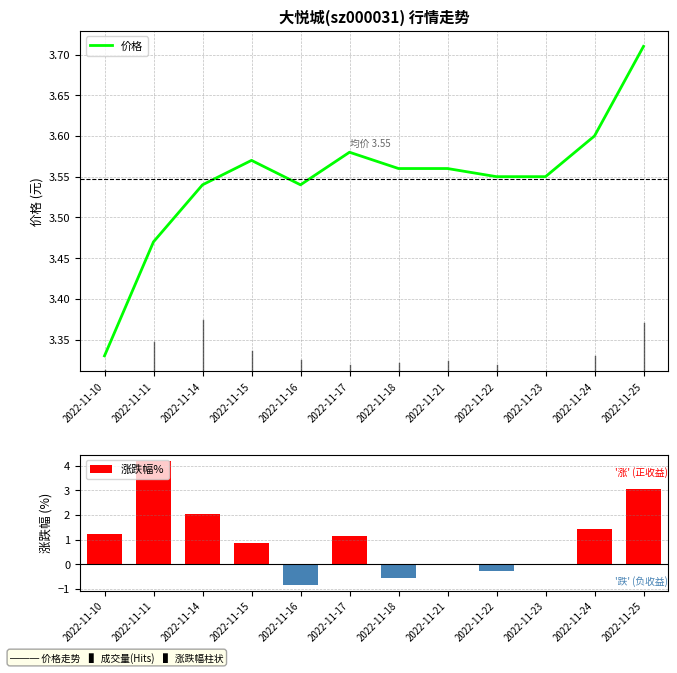

What is the average value of the 涨跌幅% series?

1.0